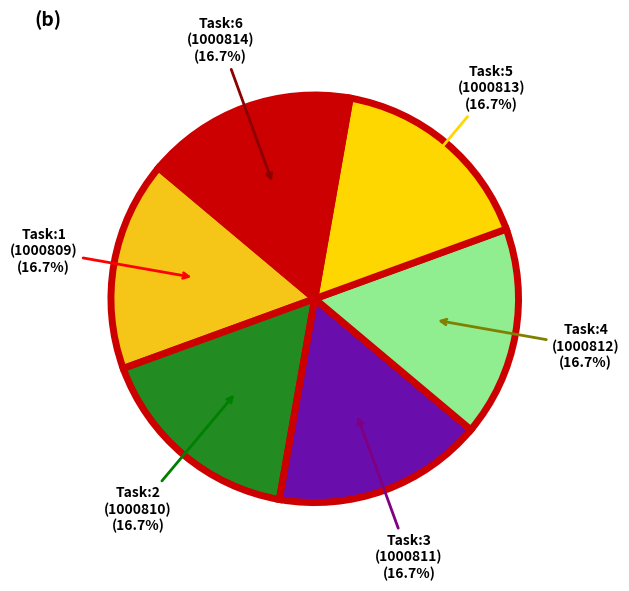

What is the largest slice in the pie chart?

6